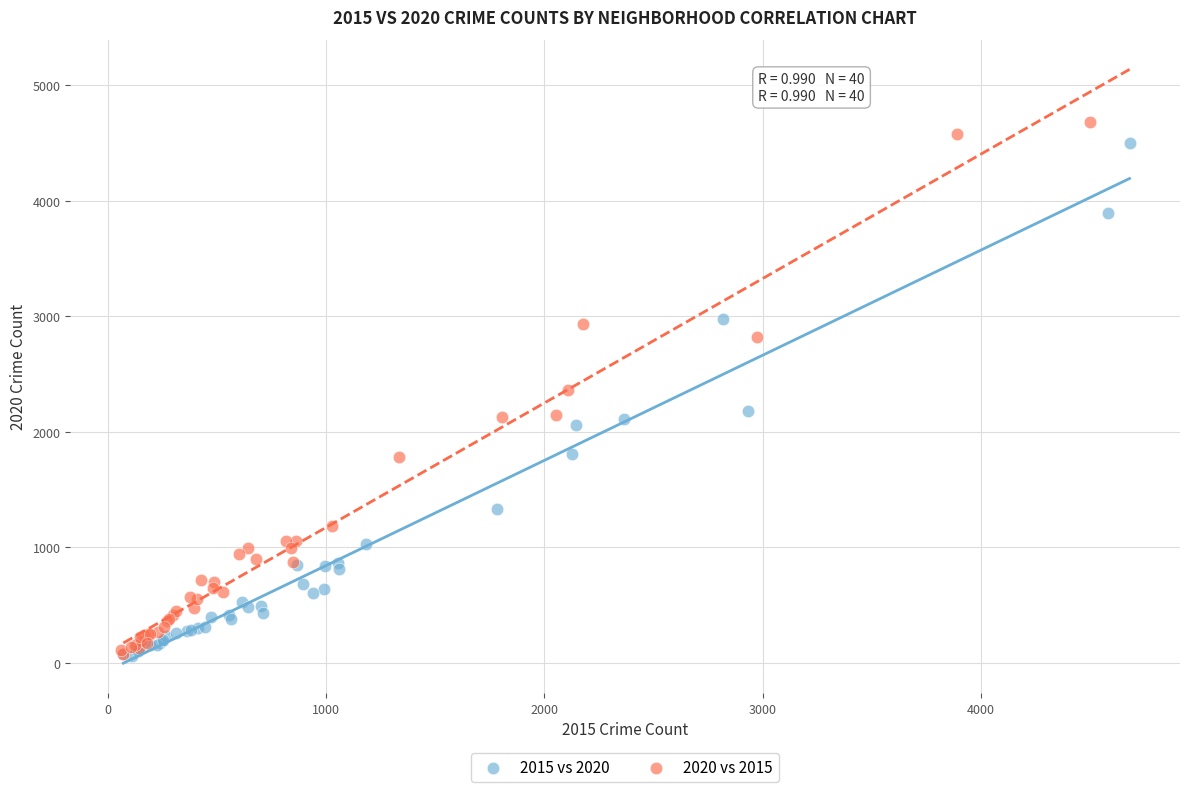

Which series has the largest Y range (max minus min)?

2020 vs 2015